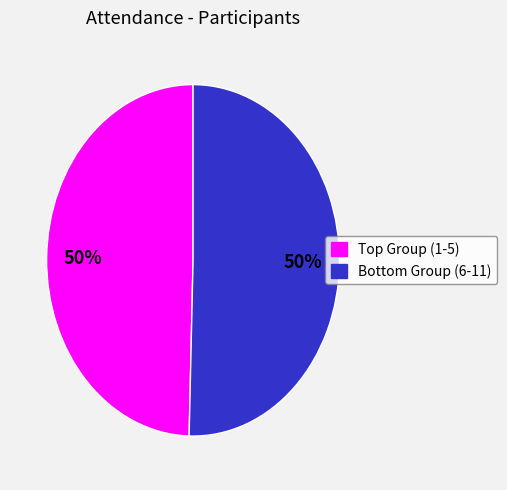

Count the number of slices in the pie.

2